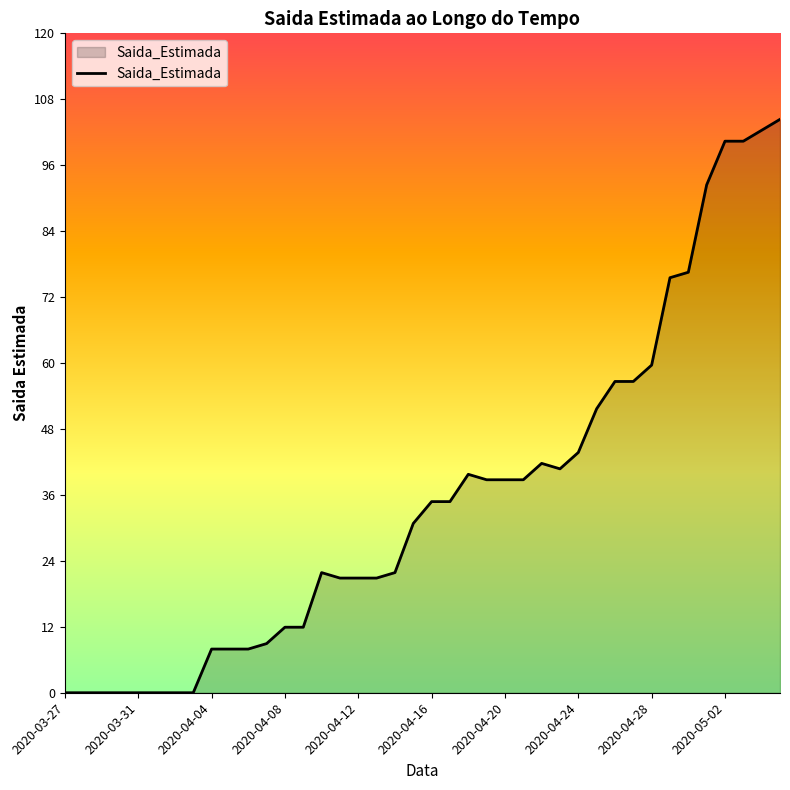

What is the difference between the second highest and second lowest values?

103